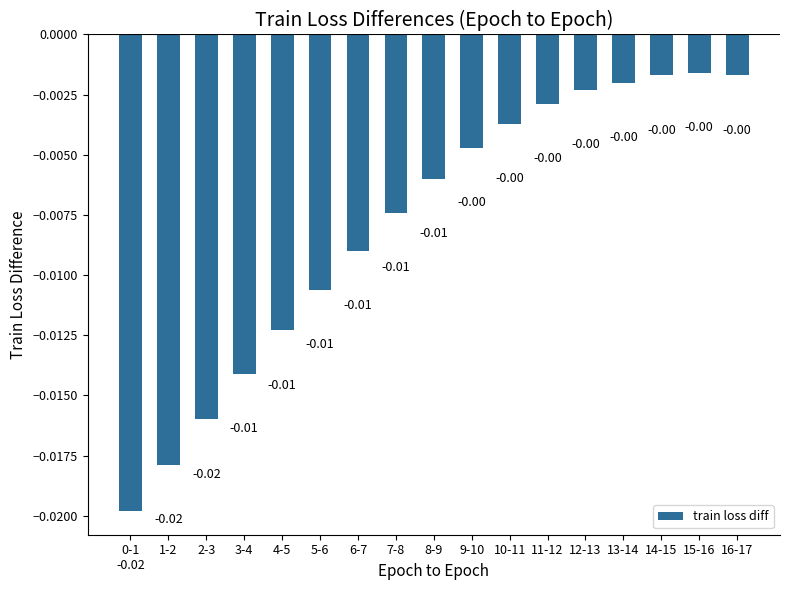

Rank the categories by value from lowest to highest.

0-1, 1-2, 2-3, 3-4, 4-5, 5-6, 6-7, 7-8, 8-9, 9-10, 10-11, 11-12, 12-13, 13-14, 14-15, 16-17, 15-16